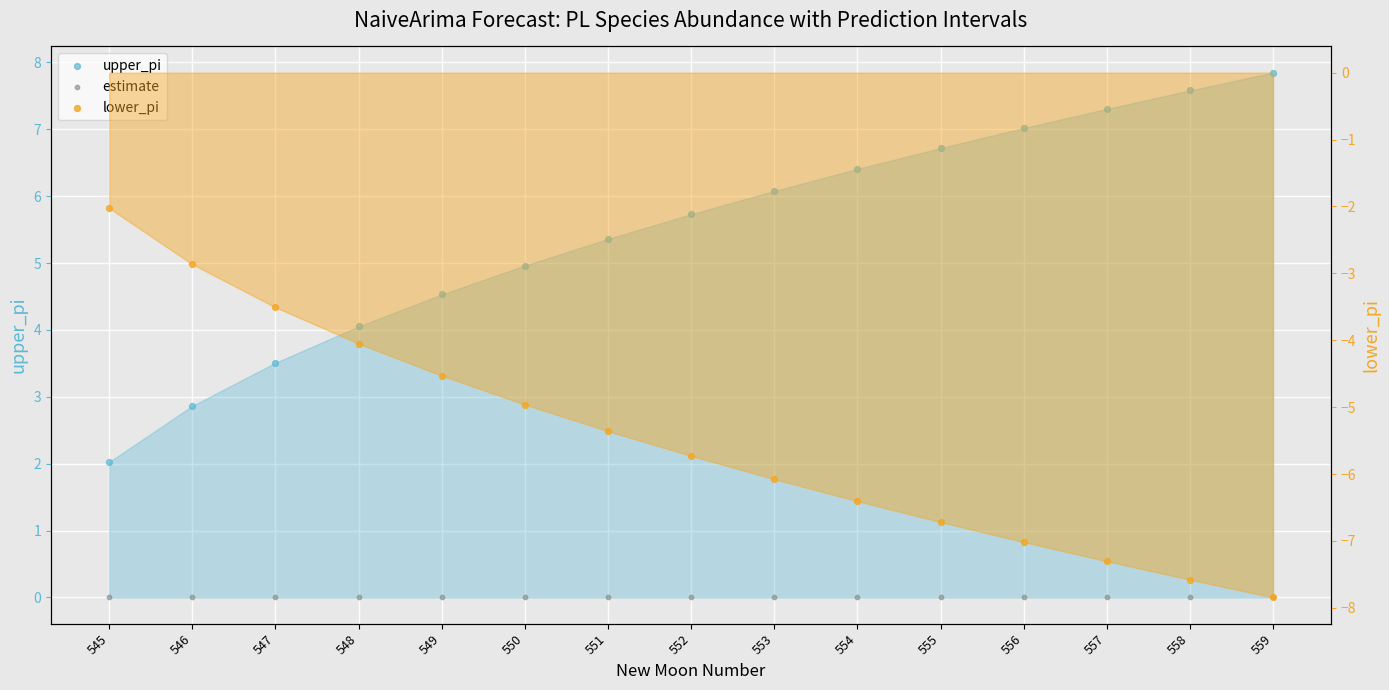

Which series contains the lowest Y value?

lower_pi